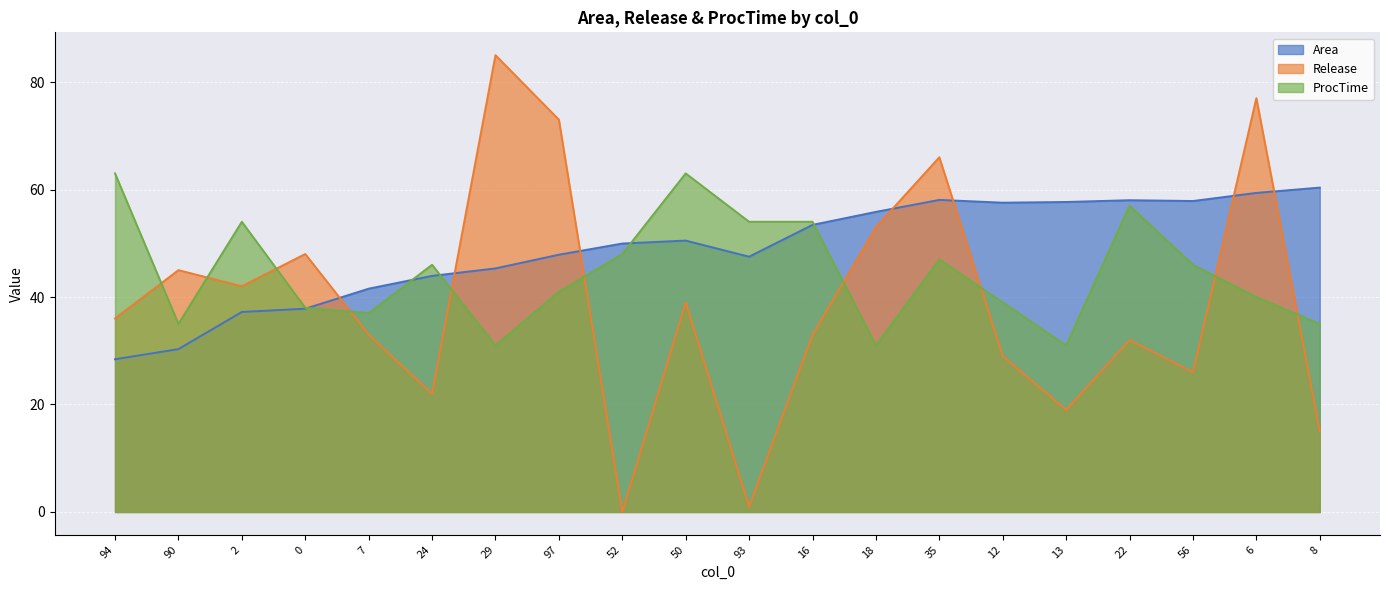

At which label does Release first exceed 36?

90